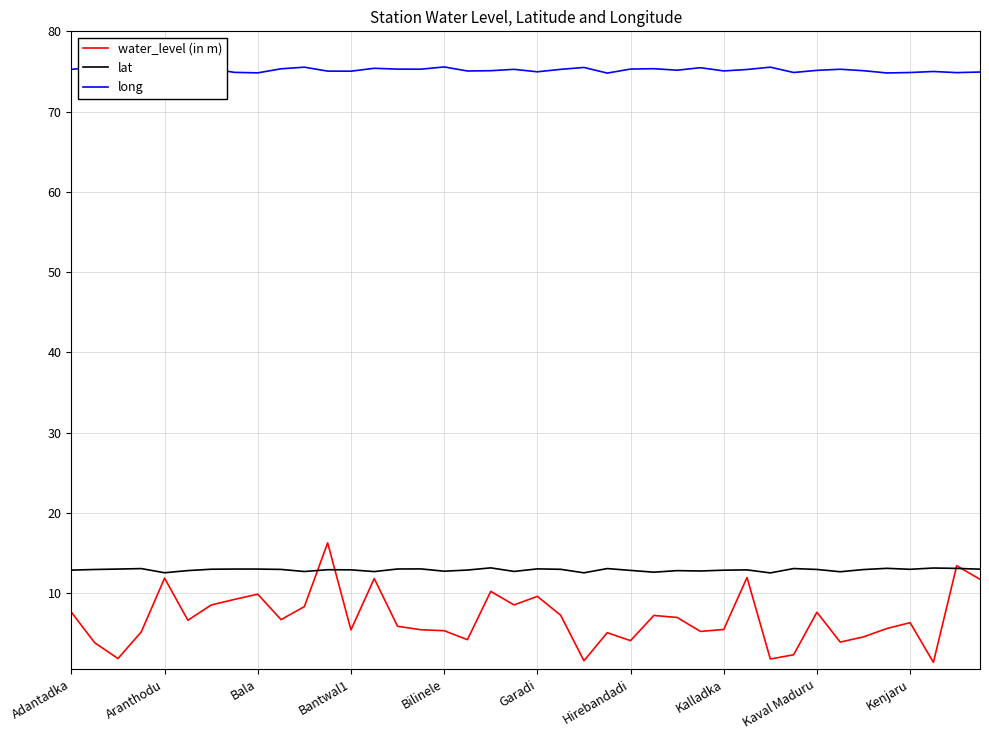

Which series has the largest total across all categories?

long